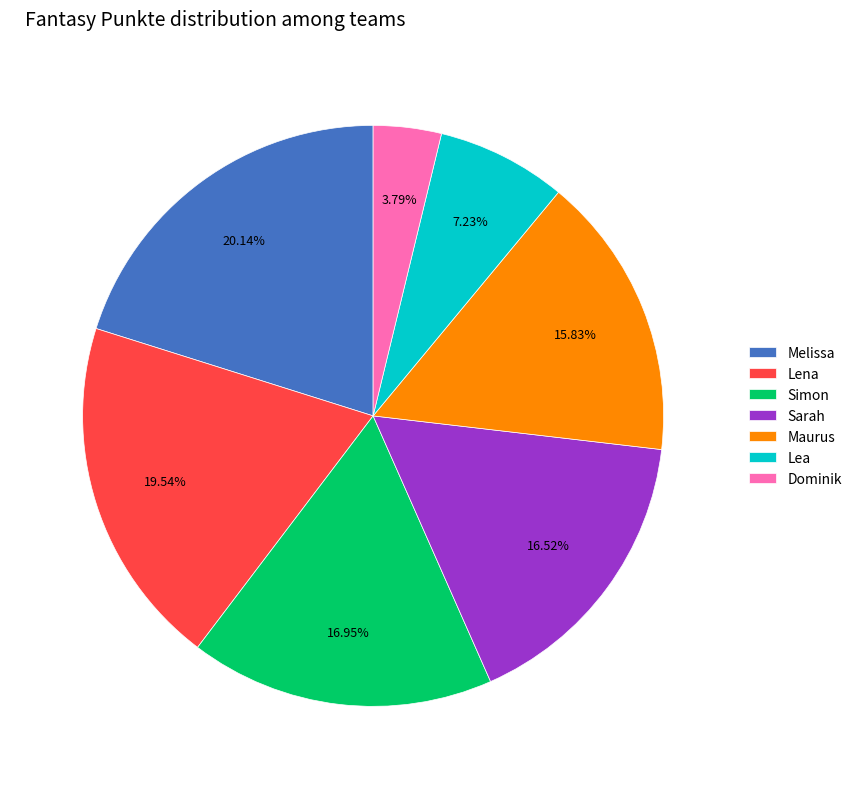

The Dominik slice represents 4% of the pie. True or false?

True